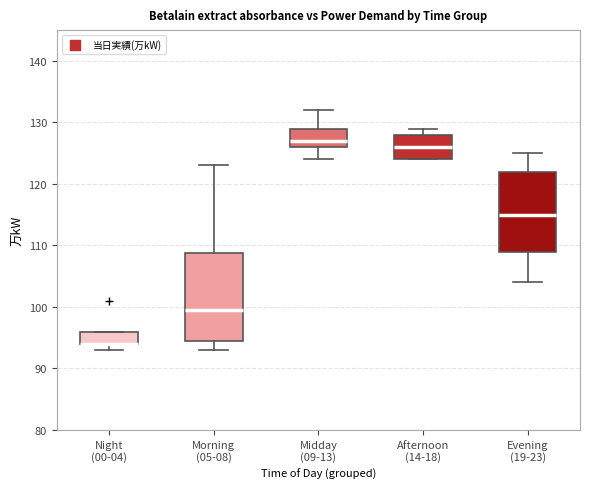

Where is the upper edge of the box for Afternoon (14-18) on the y-axis? The values are not printed on the chart, so give them approximately, as read against the axis.

128